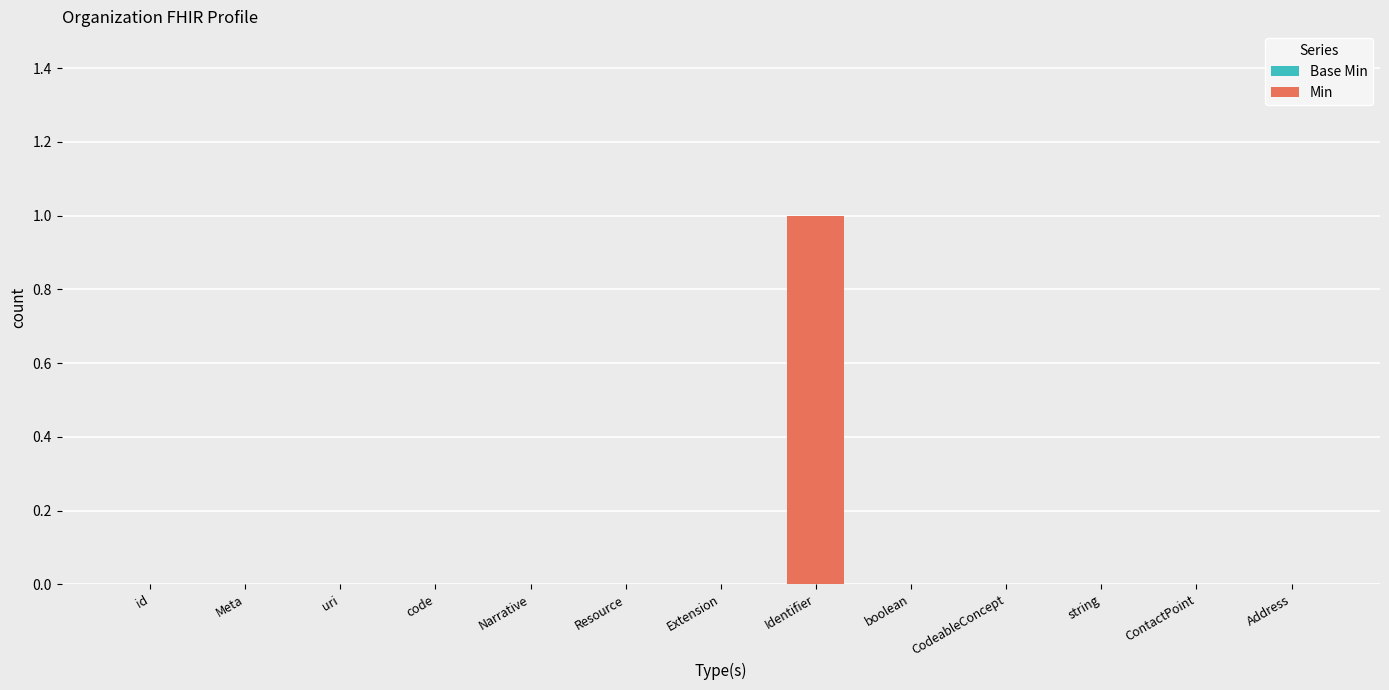

Which category has the highest value across all series?

Identifier